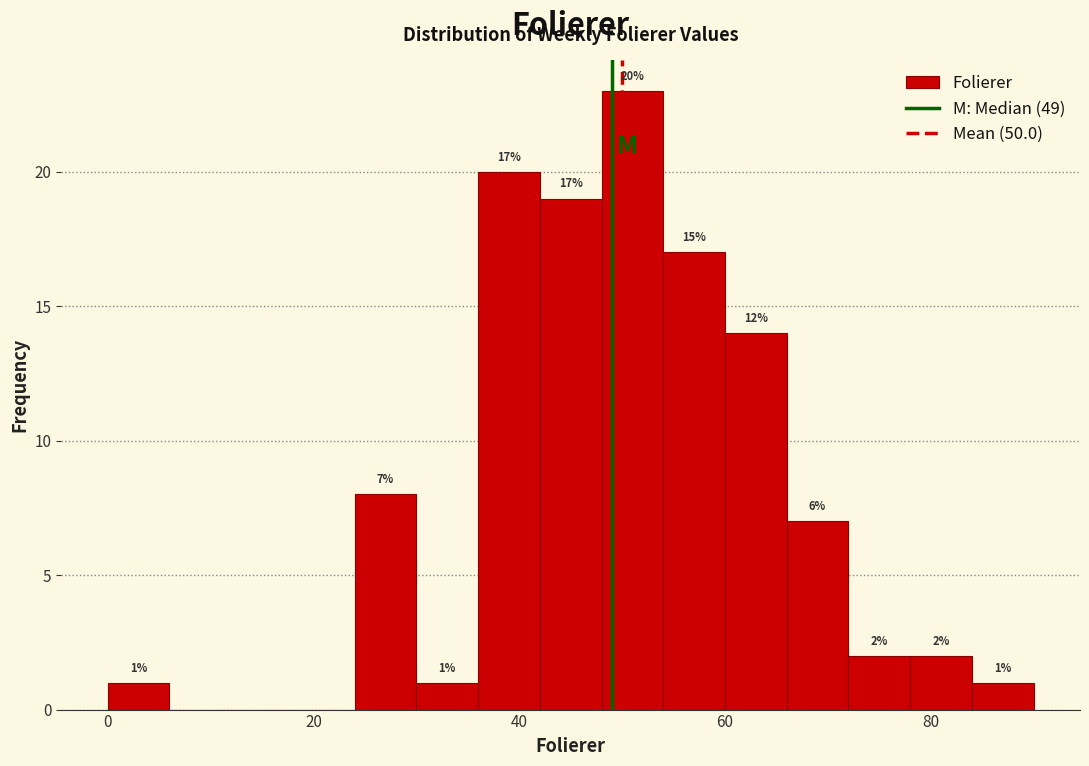

Around what value on the x-axis is the tallest bar? Give the approximate position of its centre, as read against the axis.

52